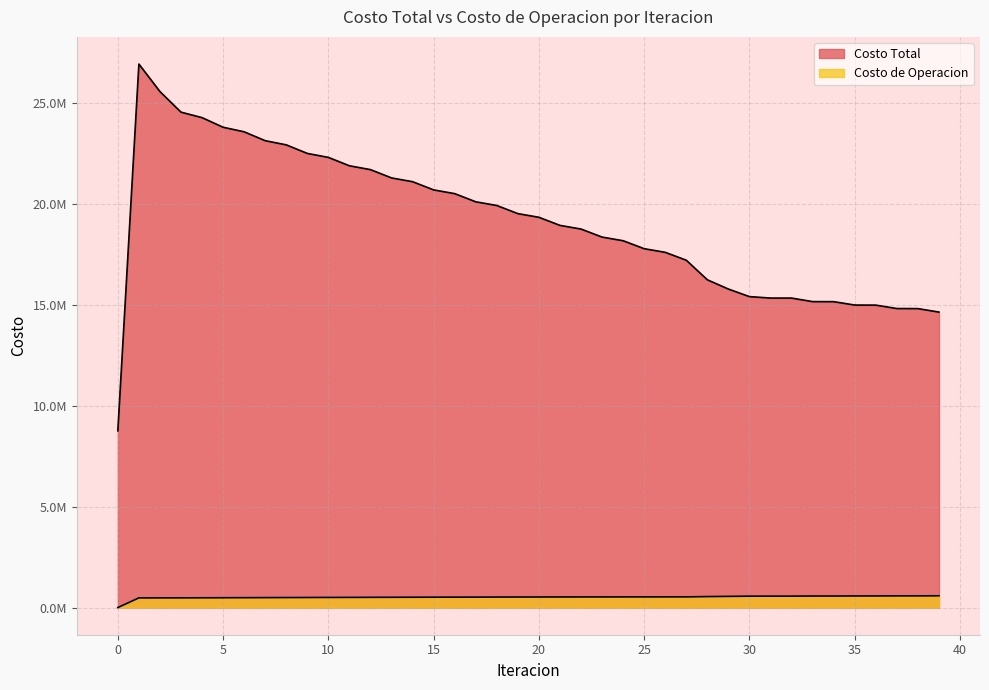

What is the spread (max minus min) of values at 31?

14779656.9